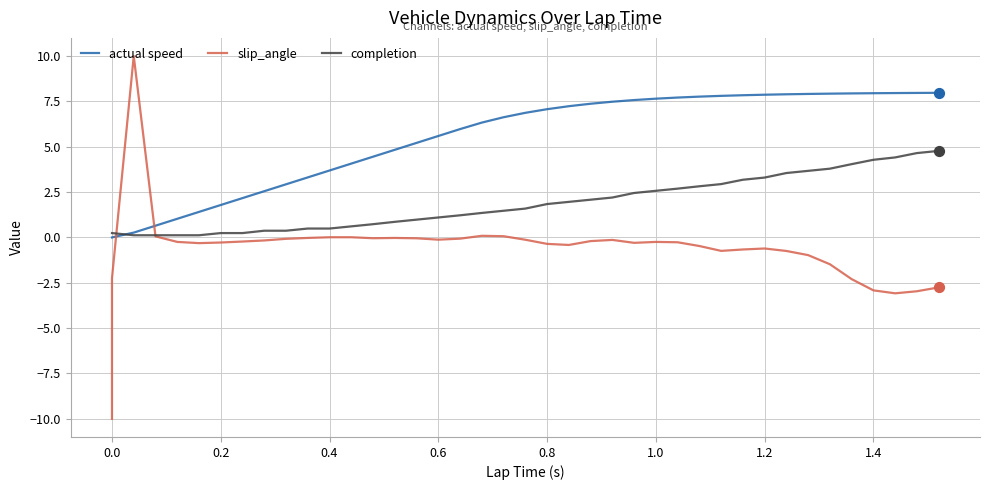

What are all the series names shown in the legend?

actual speed, slip_angle, completion